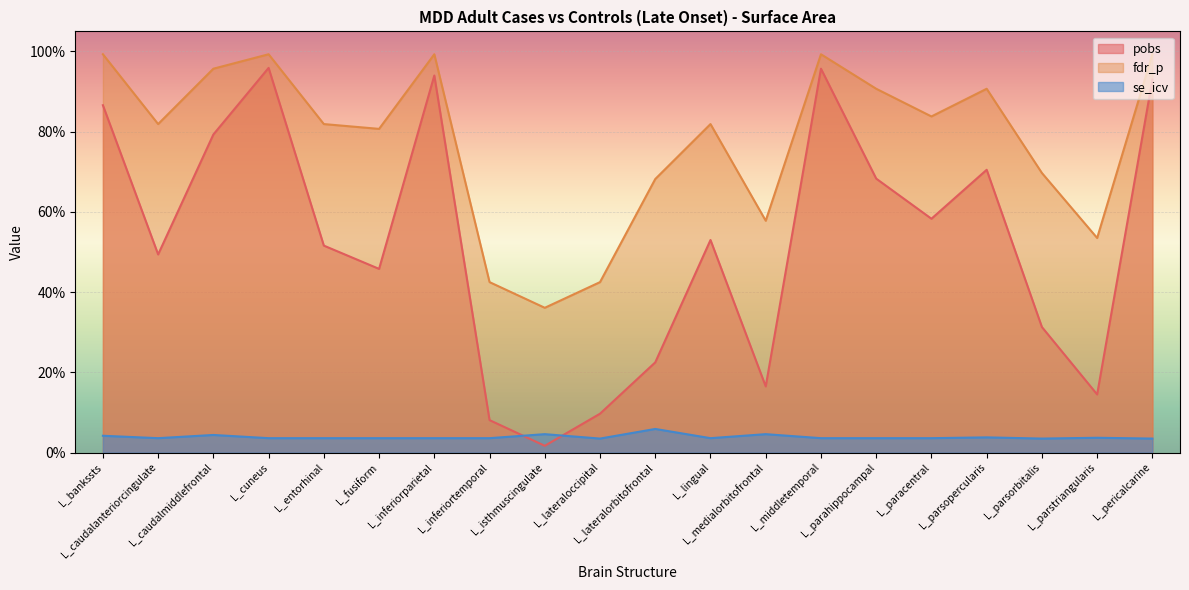

Which series ends up on top after the final intersection of se_icv and pobs?

pobs